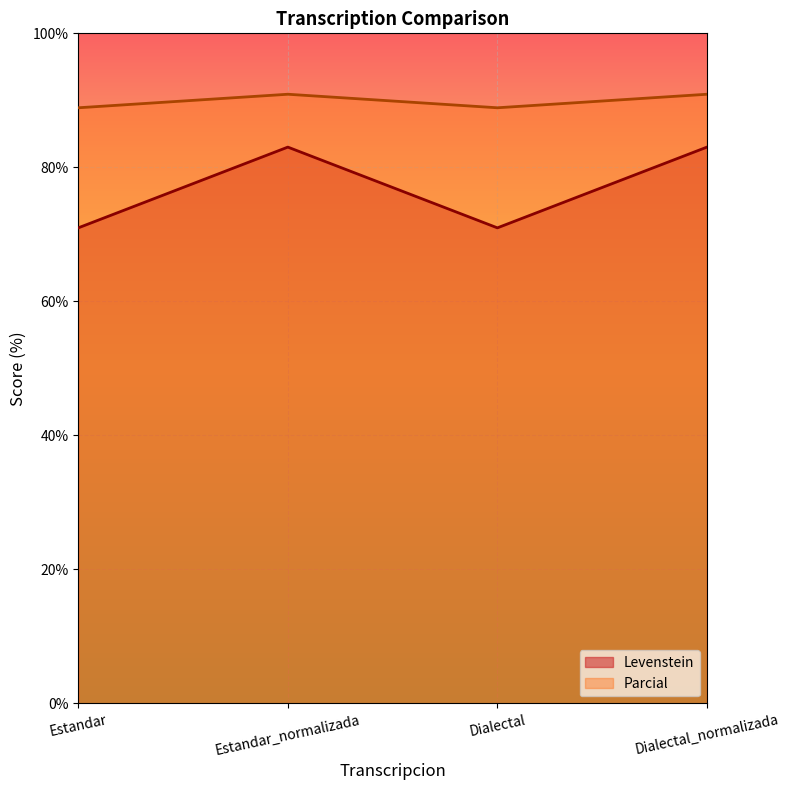

List the series in order of their overall mean, highest first.

Parcial, Levenstein